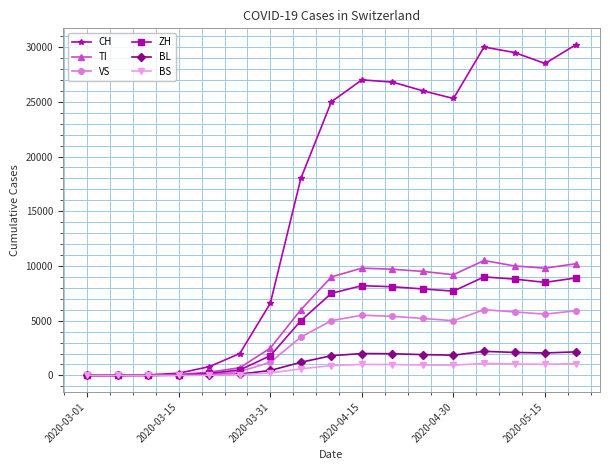

Does the chart have visible grid lines?

Yes